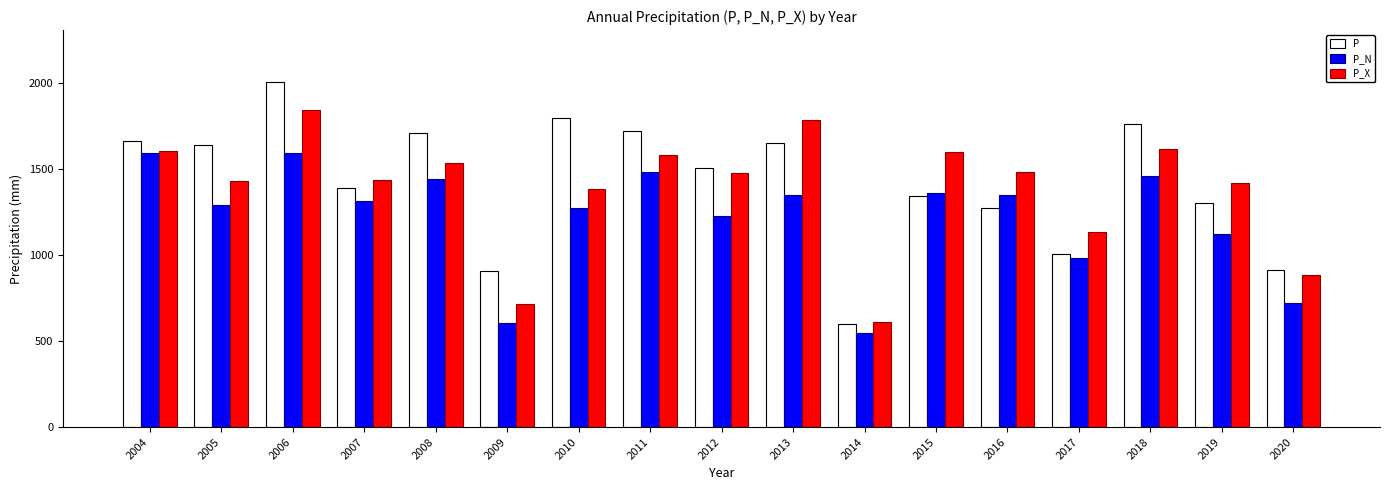

How many groups of bars are there?

17